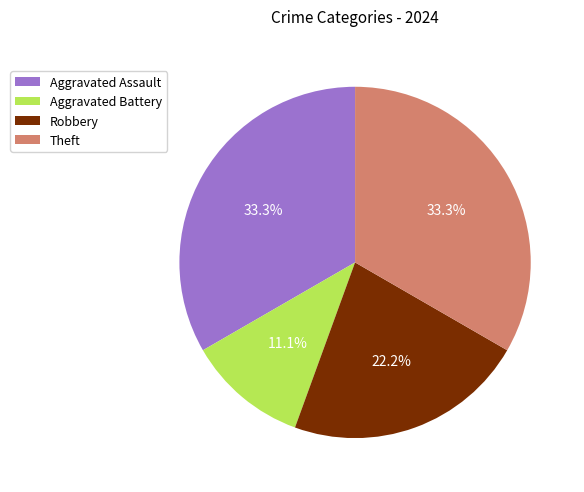

Does Theft account for over 50% of the chart?

No